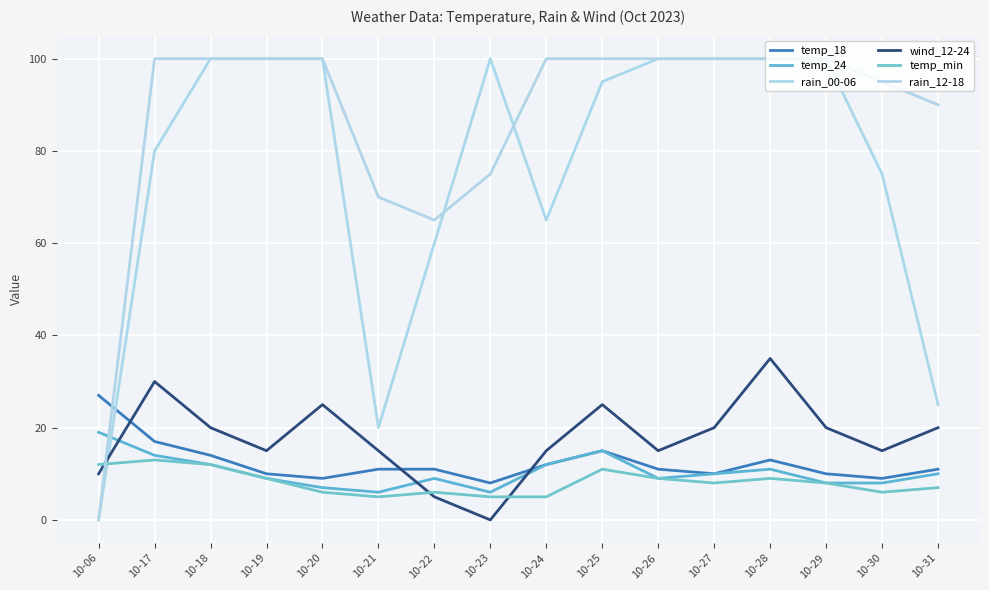

At which category is the sum across all series the highest?

10-28